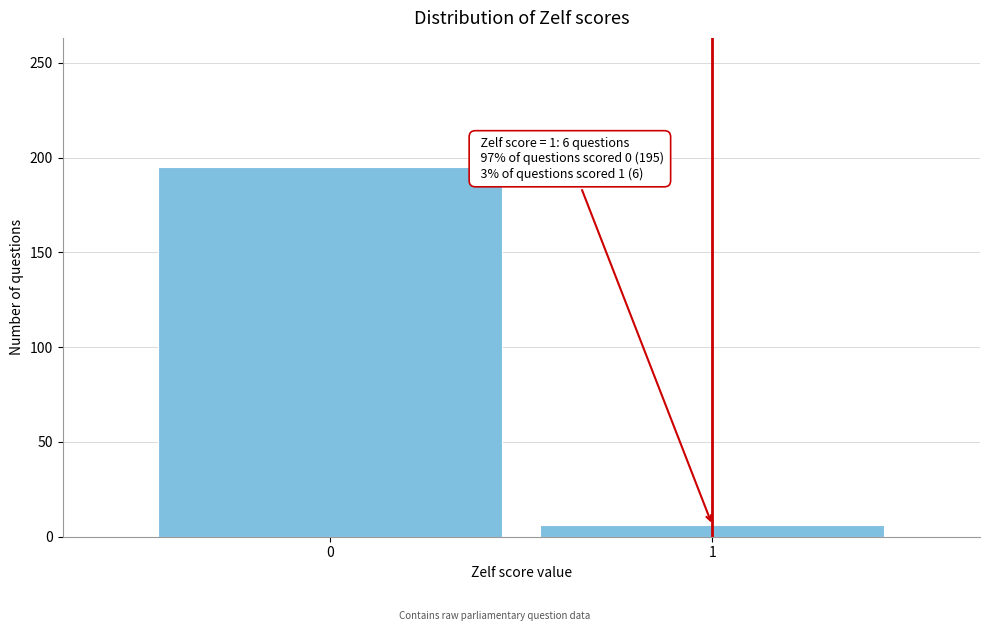

Reading left to right, transcribe all the data shown in this chart.

0=195	1=6